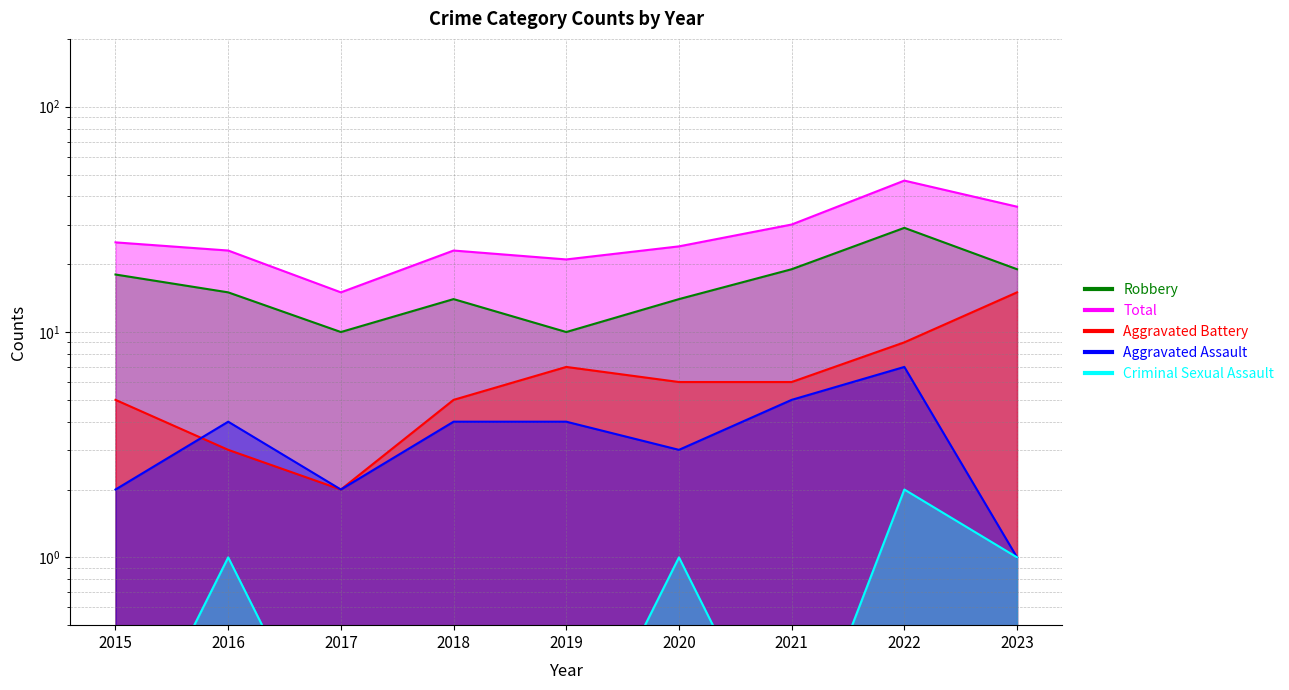

At which category does Total reach its first local peak?

2018